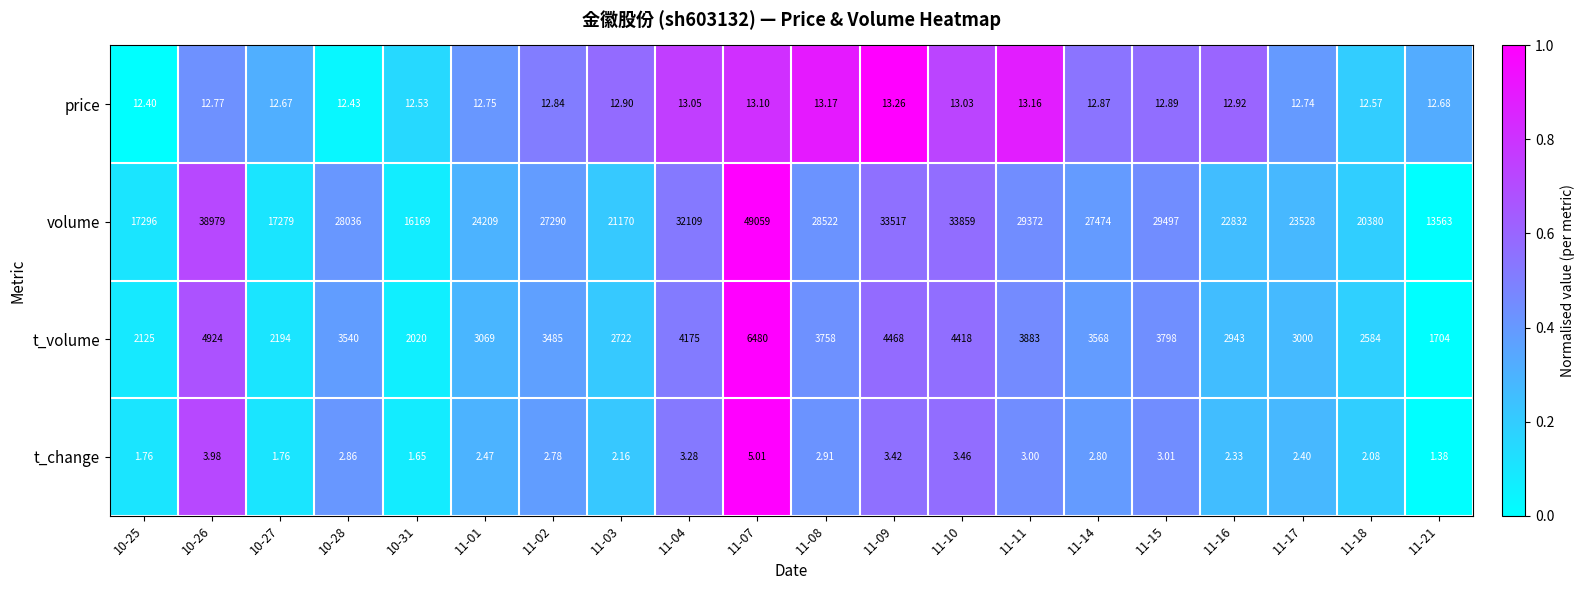

Which series has the largest total across all categories?

volume